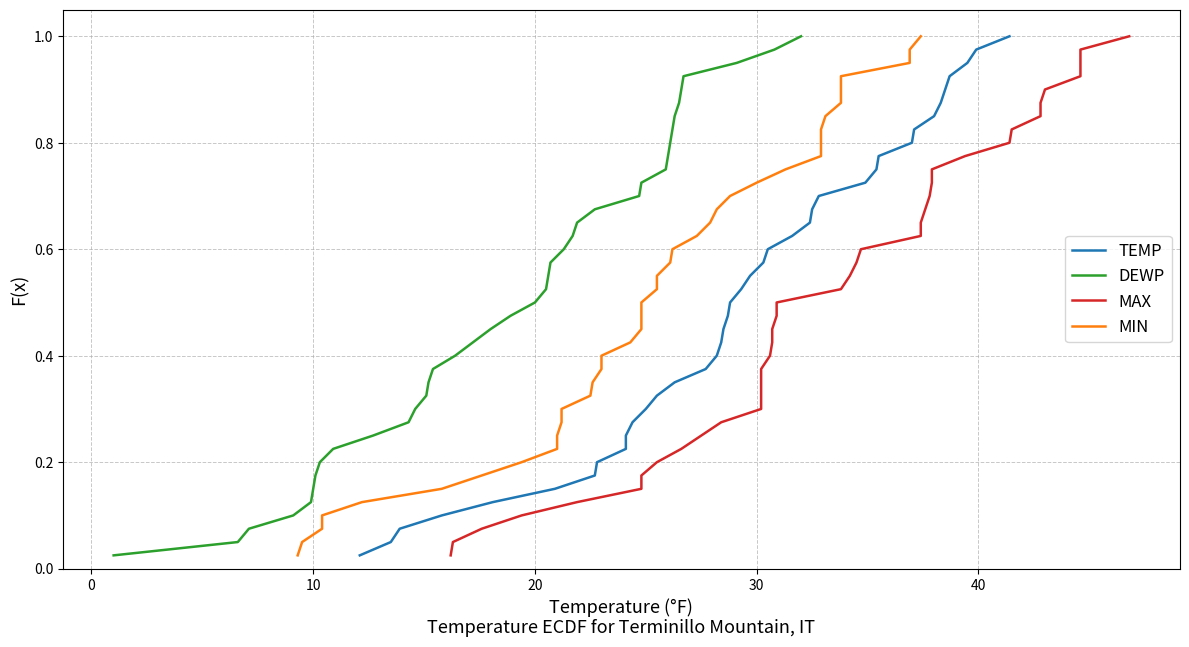

True or false: TEMP has more than 1 points higher than both neighbors.

False